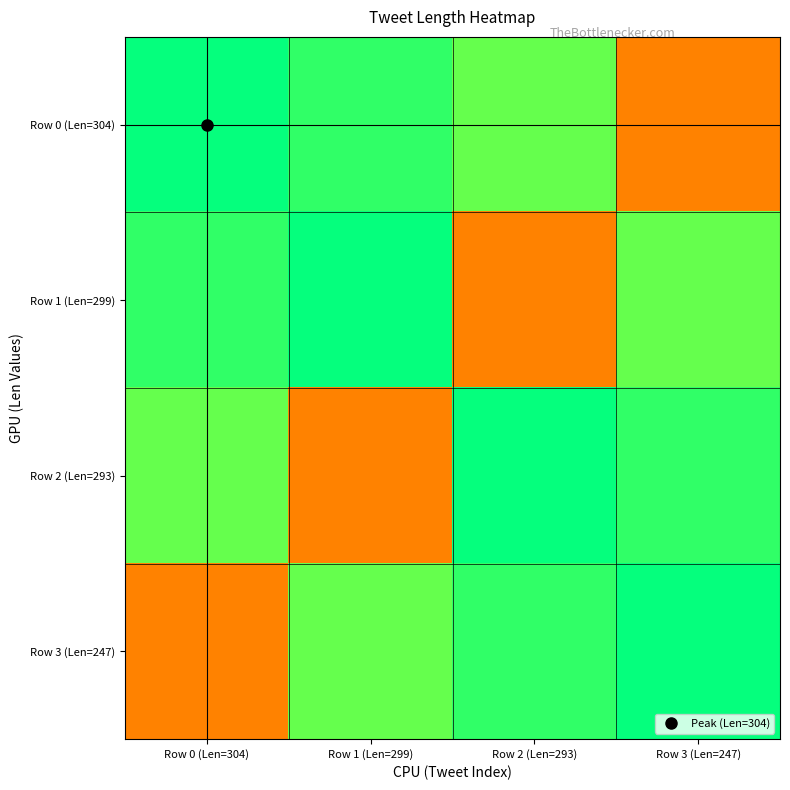

Reading right to left, extract all data points from this chart.

Row 0 (Len=304): Row 3 (Len=247)=247	Row 2 (Len=293)=293	Row 1 (Len=299)=299	Row 0 (Len=304)=304
Row 1 (Len=299): Row 3 (Len=247)=293	Row 2 (Len=293)=247	Row 1 (Len=299)=304	Row 0 (Len=304)=299
Row 2 (Len=293): Row 3 (Len=247)=299	Row 2 (Len=293)=304	Row 1 (Len=299)=247	Row 0 (Len=304)=293
Row 3 (Len=247): Row 3 (Len=247)=304	Row 2 (Len=293)=299	Row 1 (Len=299)=293	Row 0 (Len=304)=247